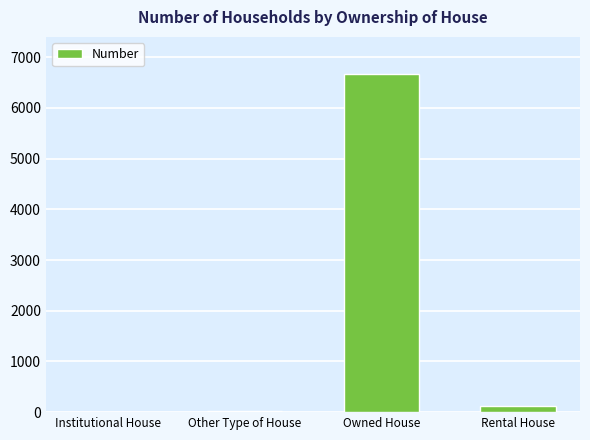

Where is the data nearest to the value 3340?

Rental House